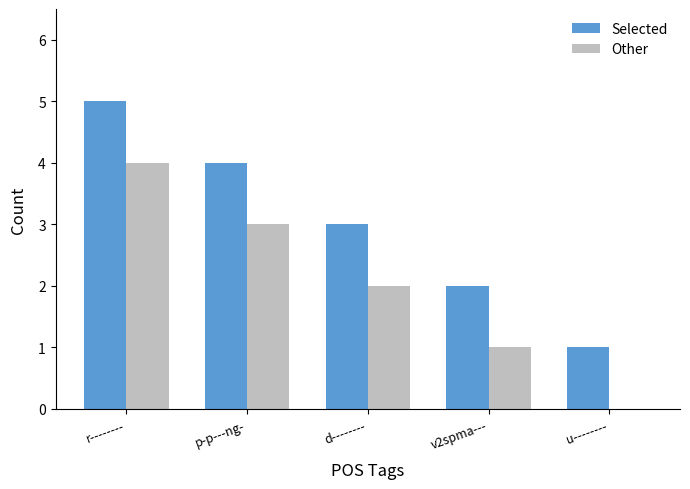

Which category has the highest value in the Selected series?

r--------